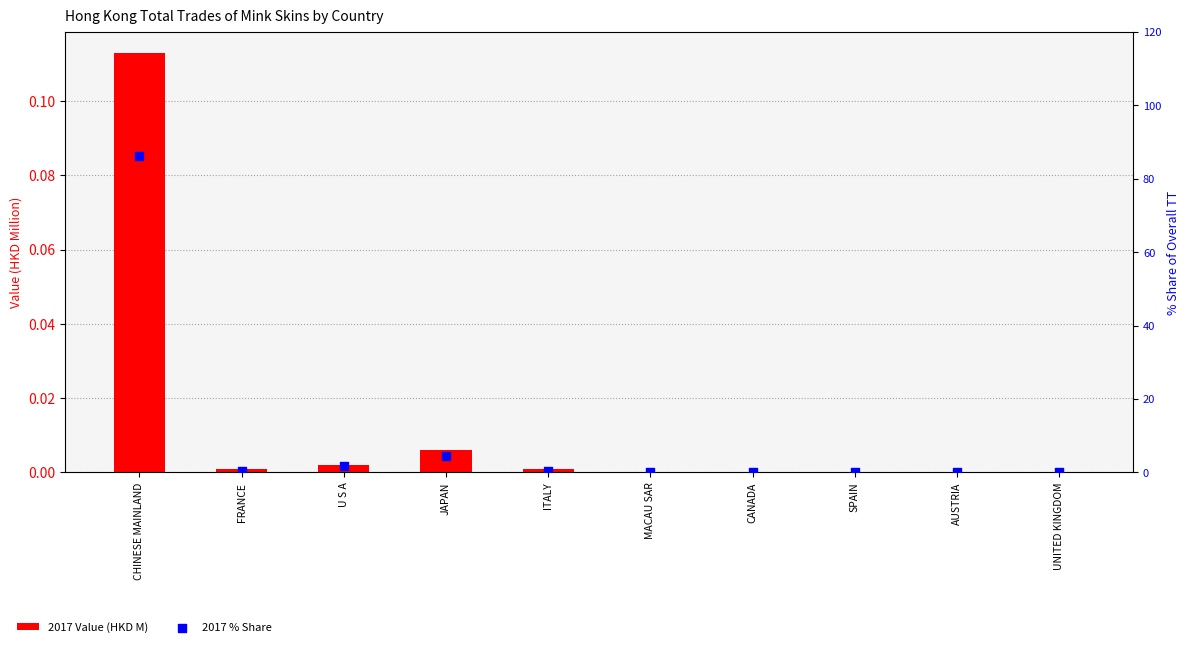

What is the total value across all series at JAPAN?

4.4